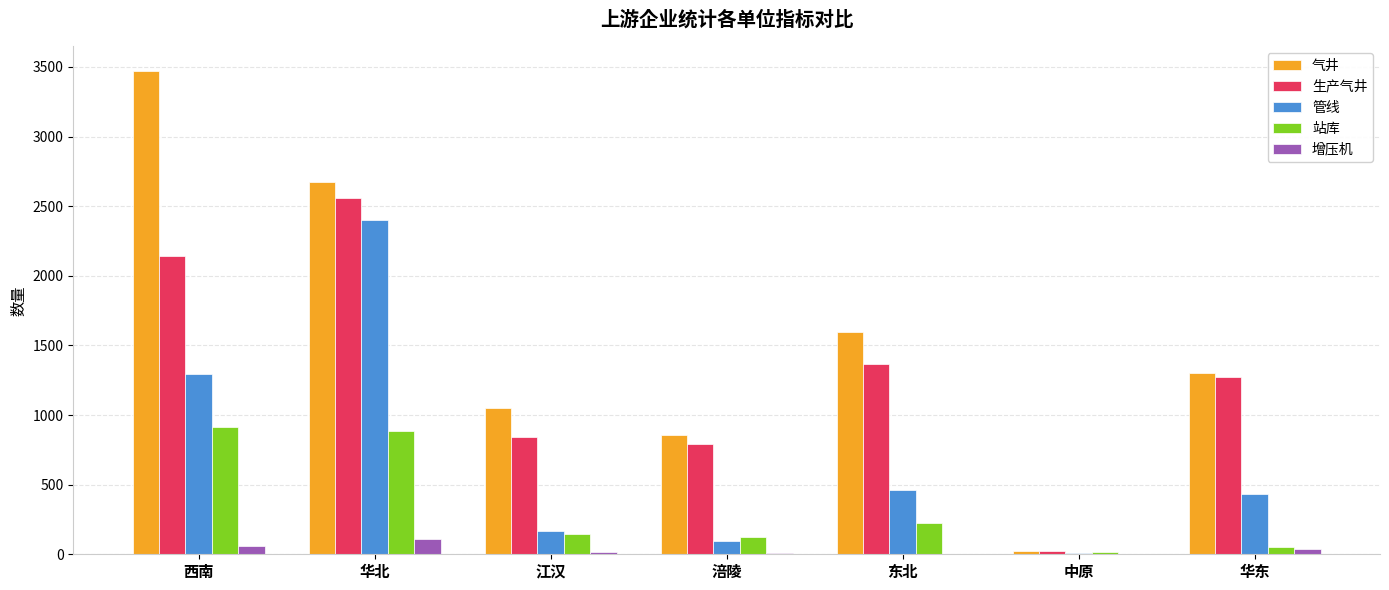

Where does the 生产气井 series first go above 1271?

西南